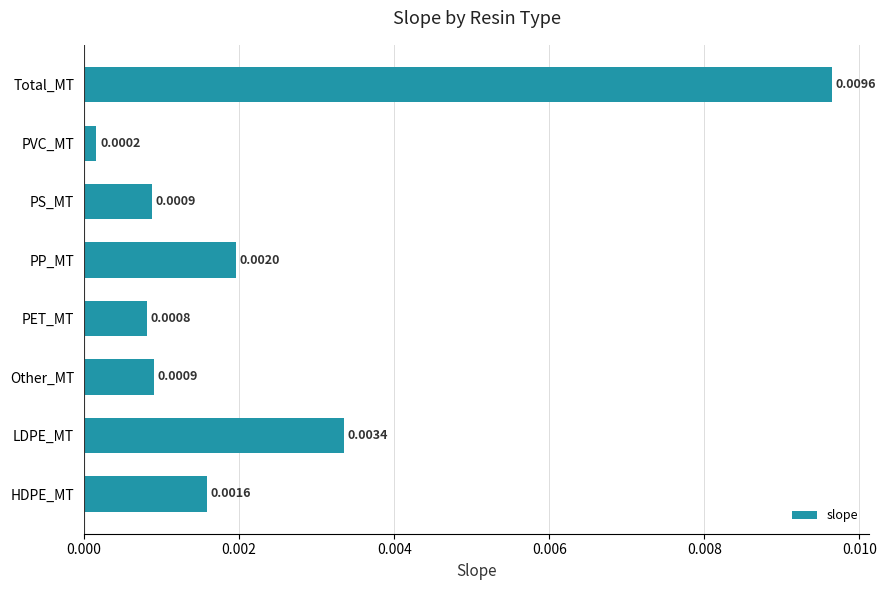

How many series are shown in this chart?

1